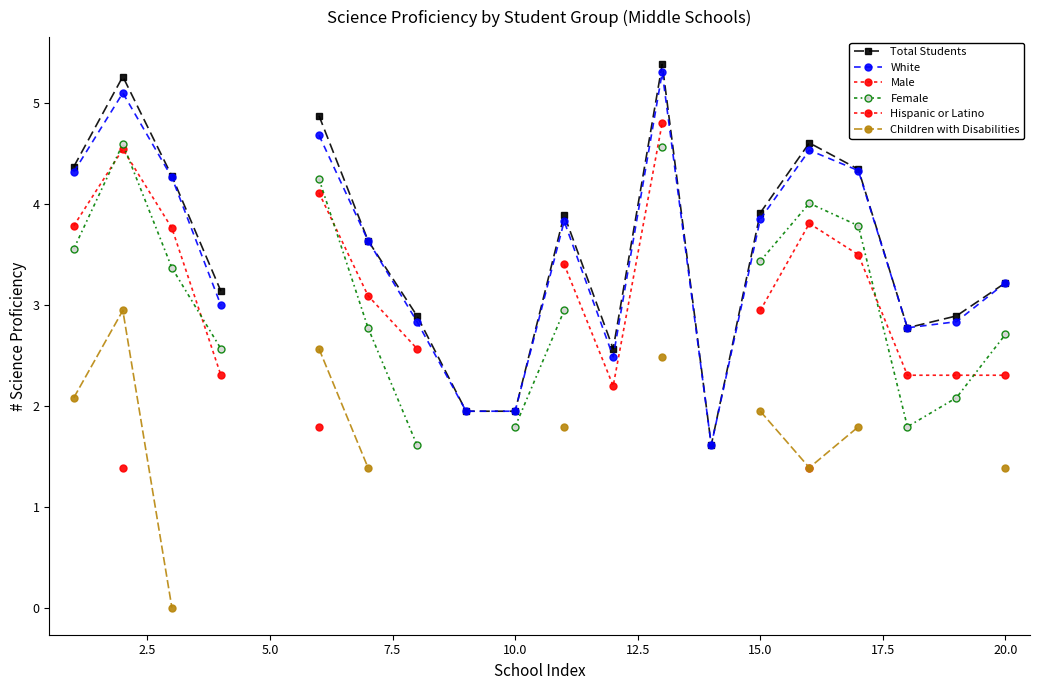

True or false: Female and Male intersect in this chart.

True